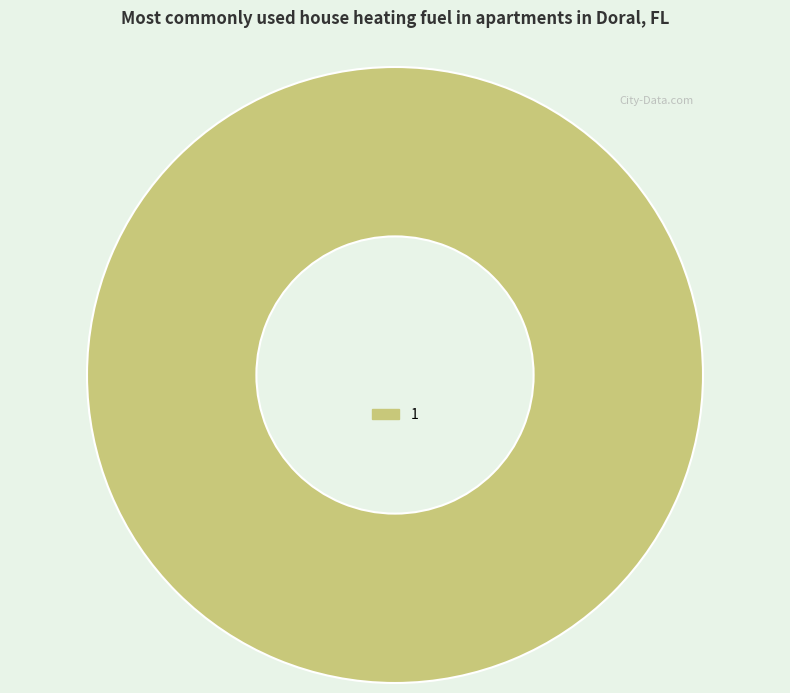

Does any single category account for the majority?

Yes